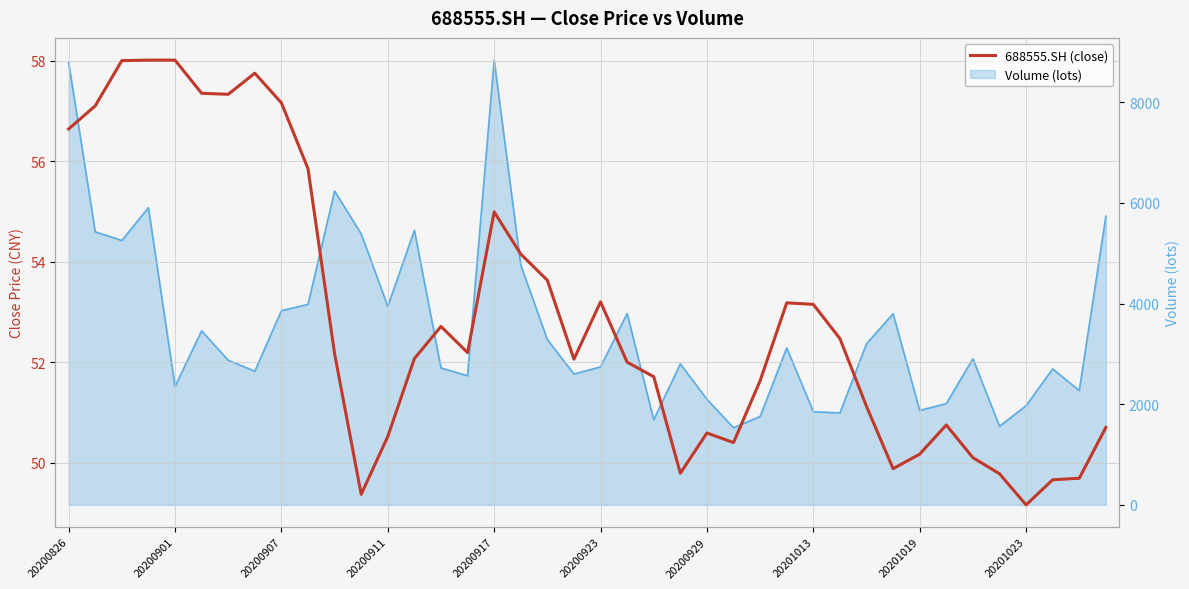

At which label does the data first exceed 52?

20200826